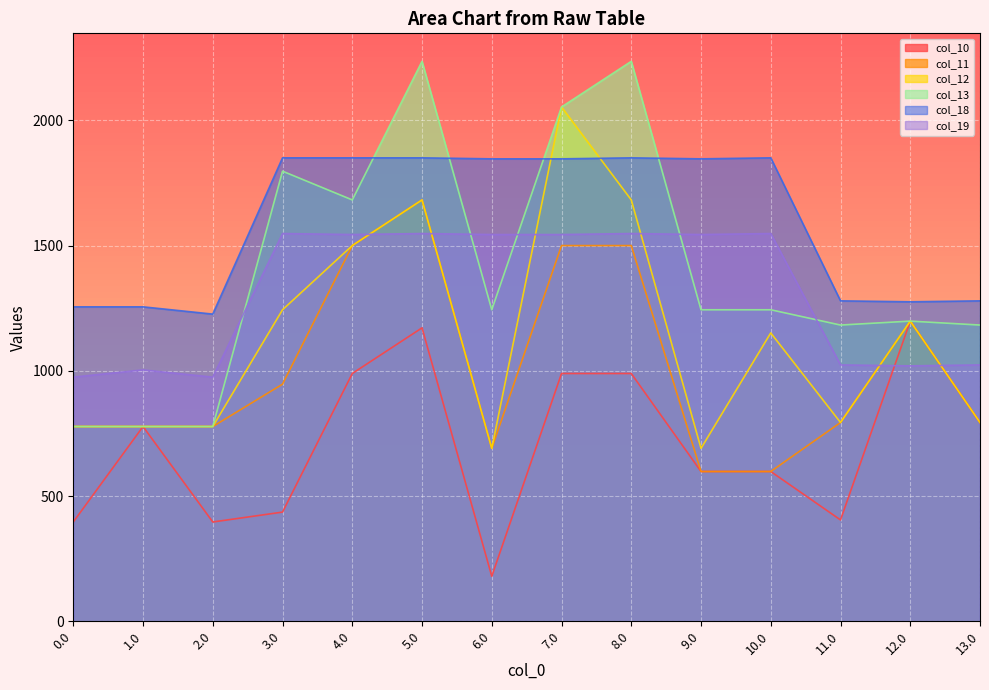

How many times do col_19 and col_13 cross each other?

5